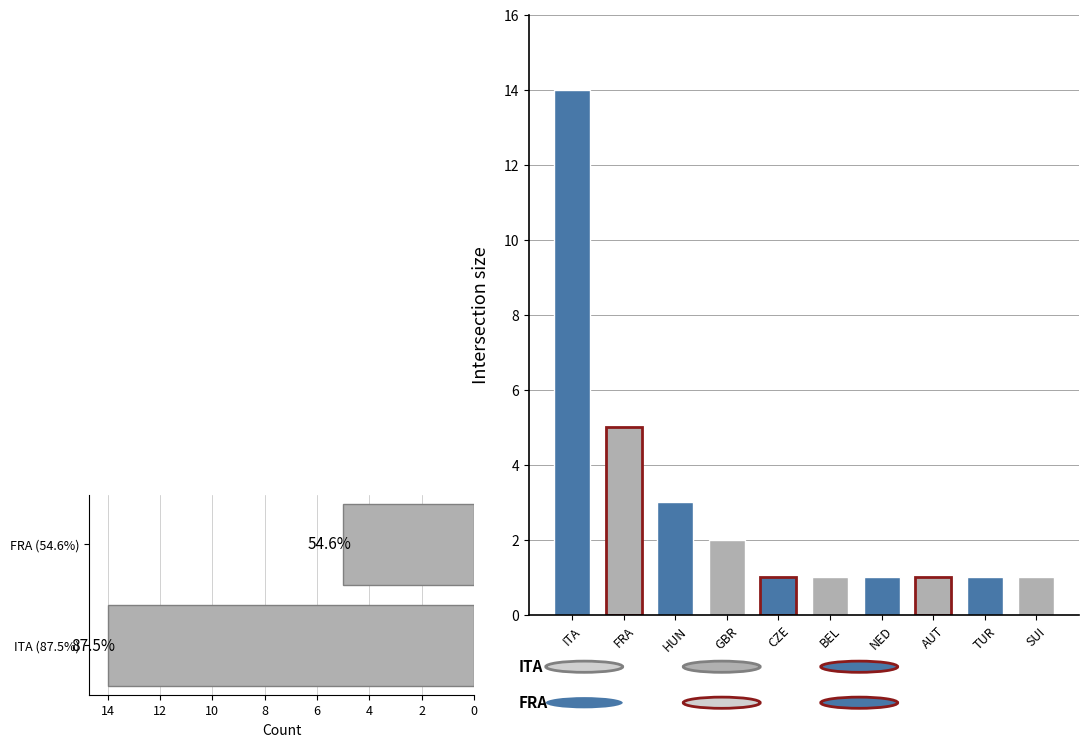

Does the chart contain any negative values?

No